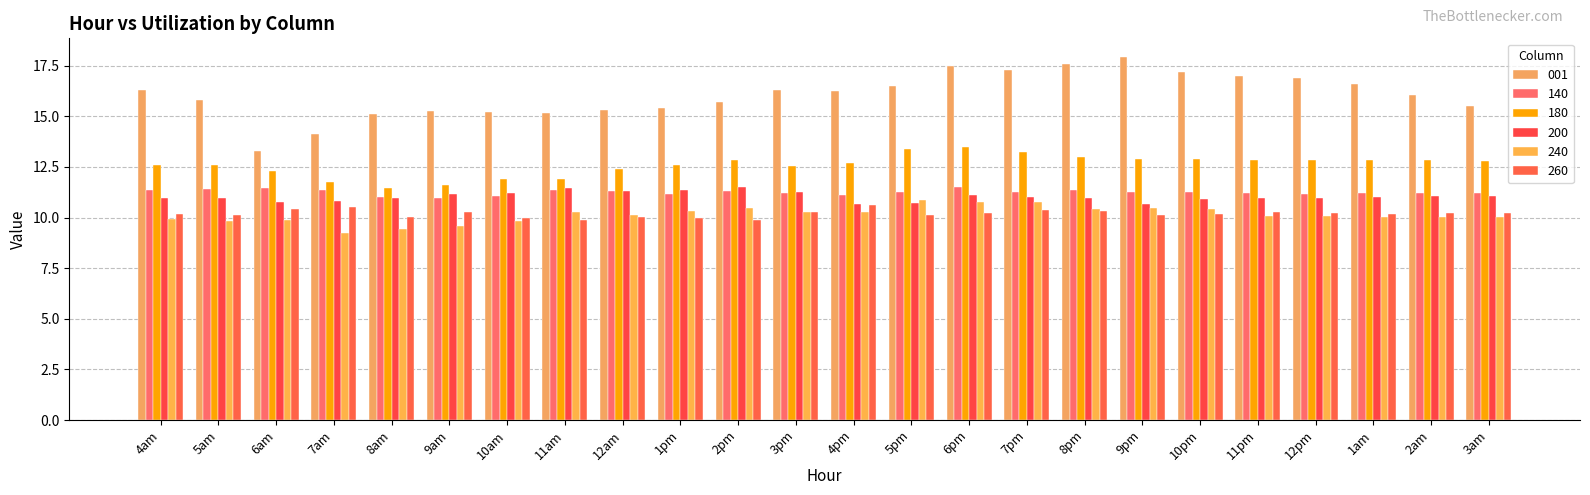

What is the difference between the second highest and second lowest values in the 200 series?

0.8